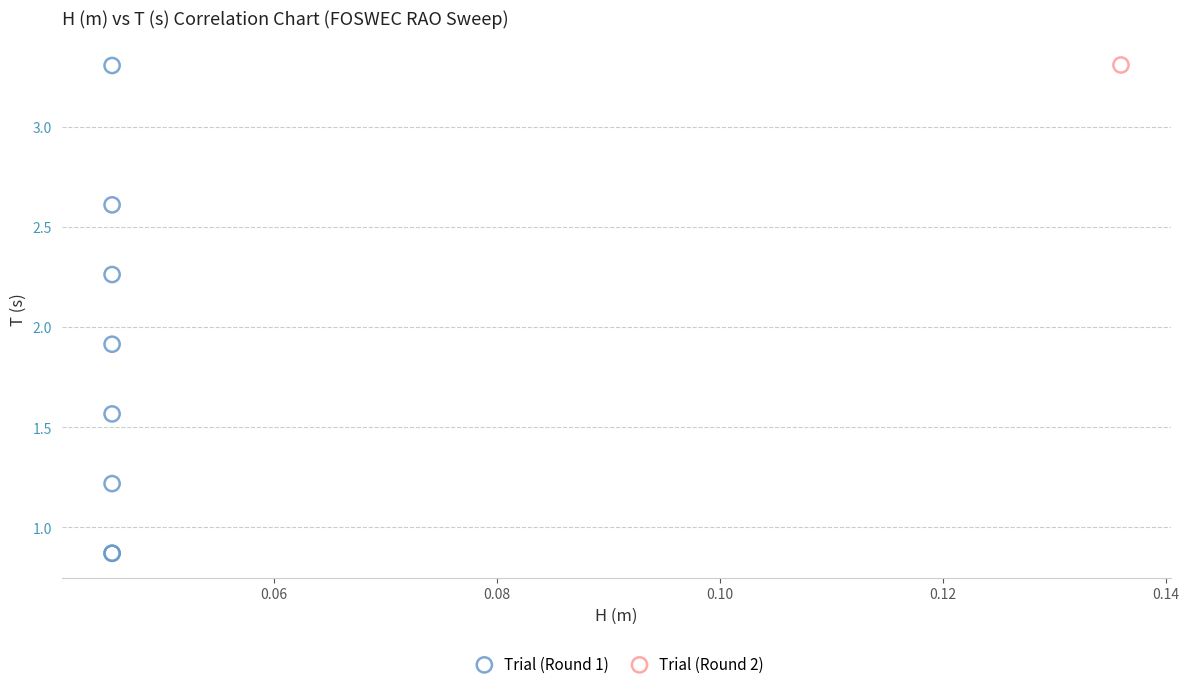

What are all the series names shown in the legend?

Trial (Round 1), Trial (Round 2)